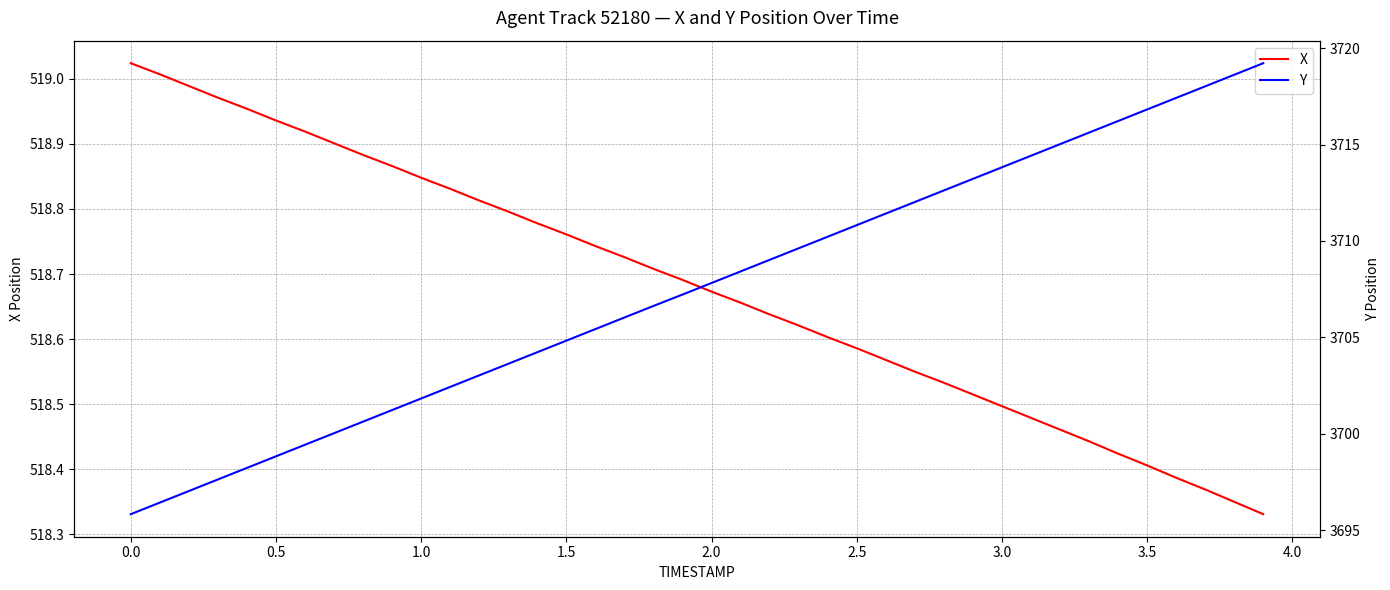

Is it true that X equals 916.0 at 1.5?

False